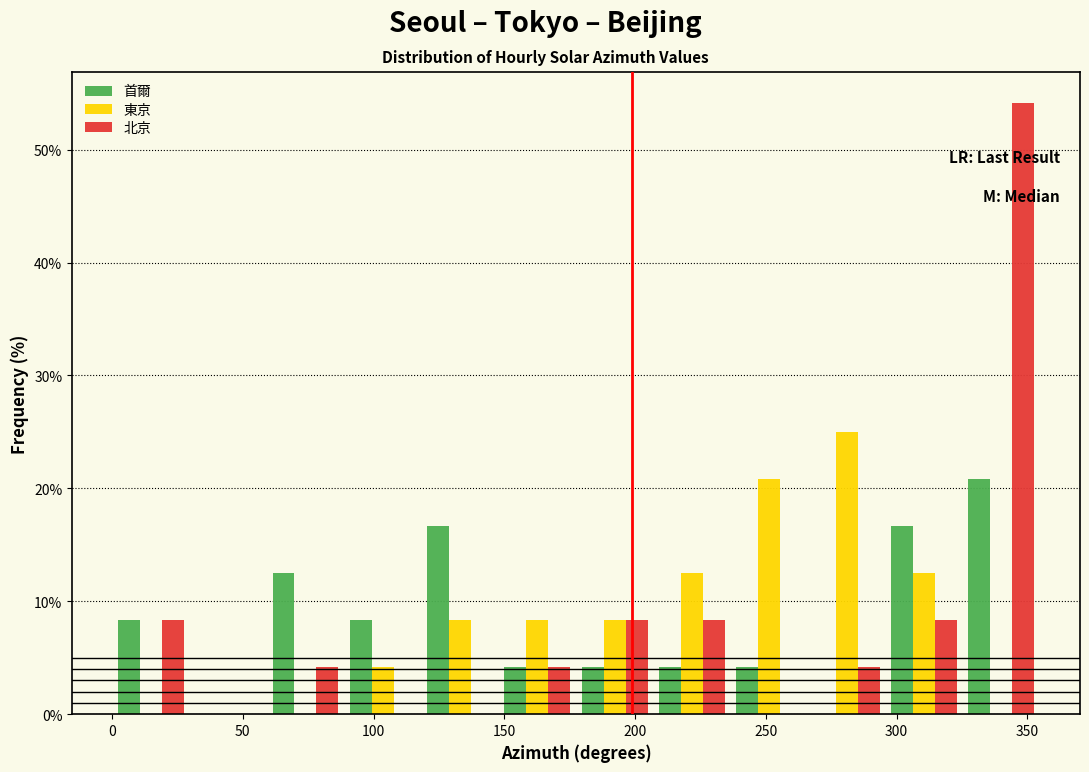

What is the height of the 東京 bar covering 295 to 325 on the x-axis? Neither the bar edges nor the heights are printed on the chart, so give them approximately, as read against the axes.

13